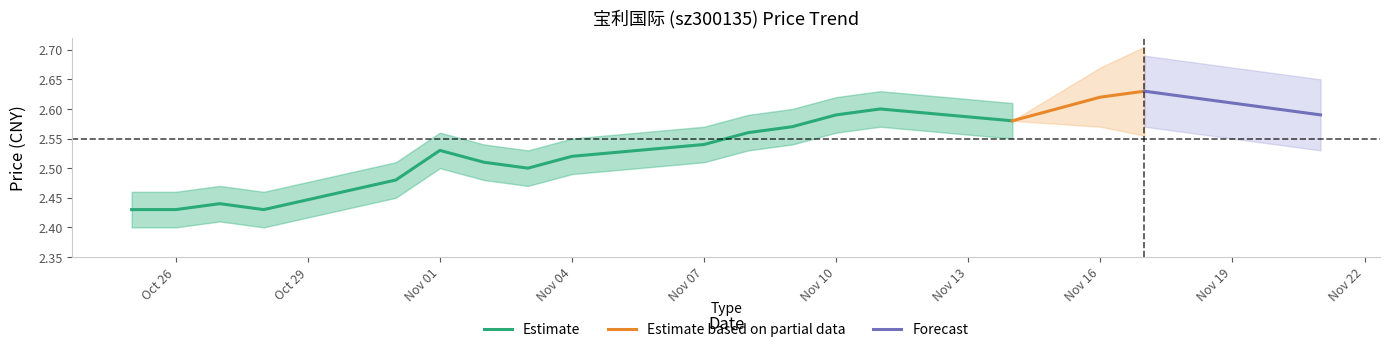

What is the sum of all price_lower values?

50.2